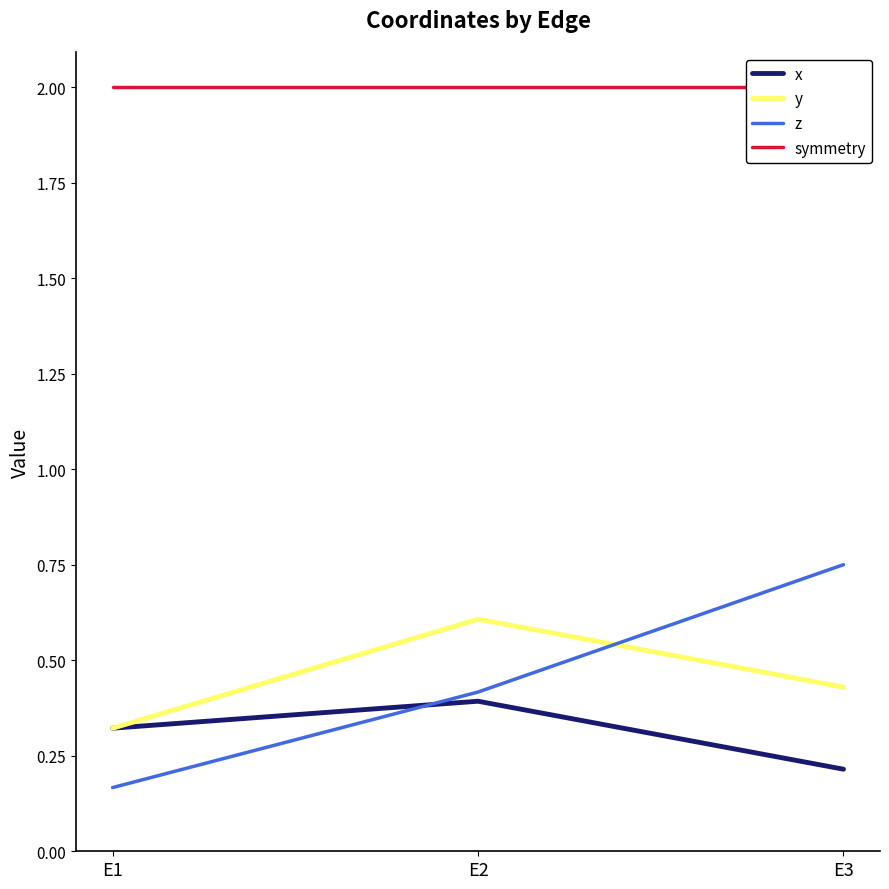

Reading right to left, extract all data points from this chart.

x: E3=0.2	E2=0.4	E1=0.3
y: E3=0.4	E2=0.6	E1=0.3
z: E3=0.8	E2=0.4	E1=0.2
symmetry: E3=2.0	E2=2.0	E1=2.0